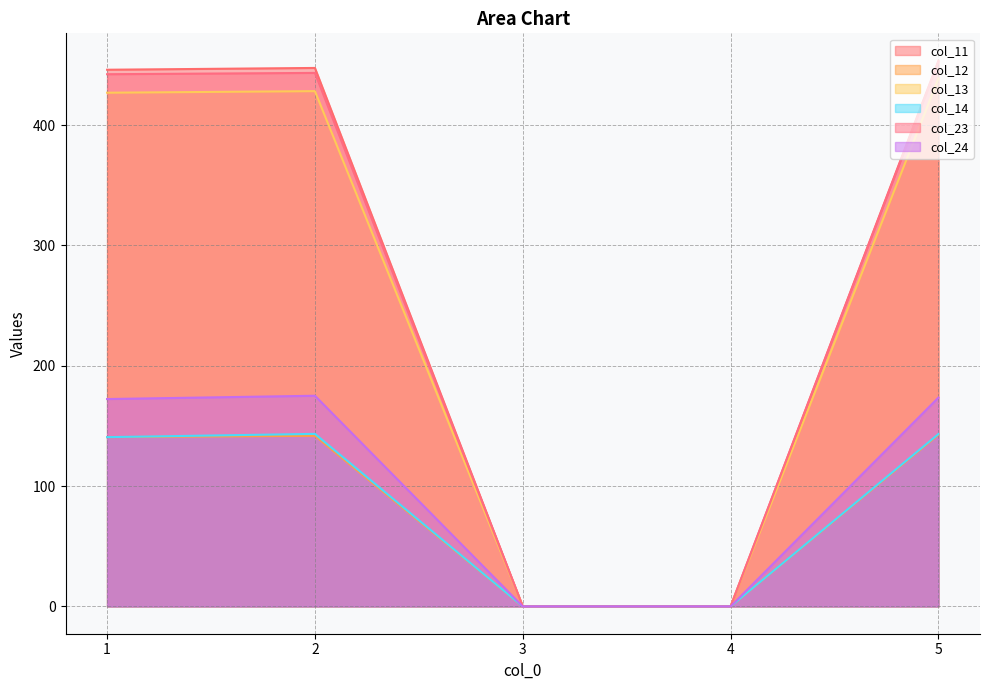

At which category does col_14 reach its first local peak?

2